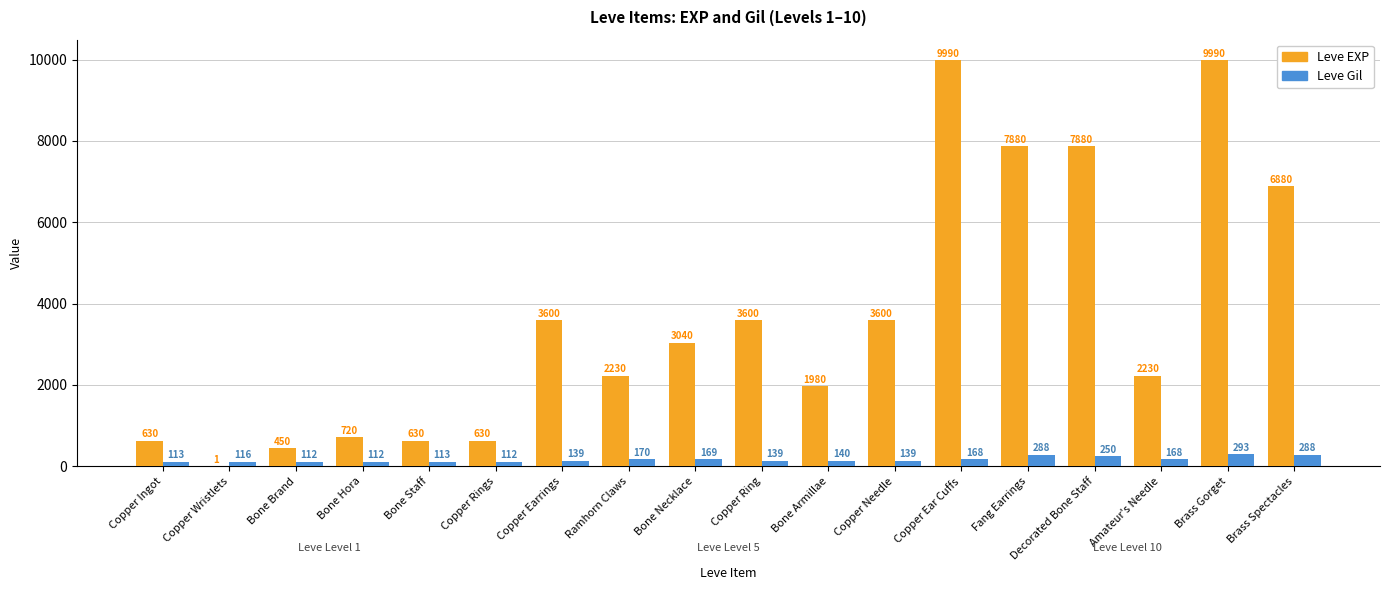

Between Copper Needle and Fang Earrings, which series saw the biggest shift?

Leve EXP